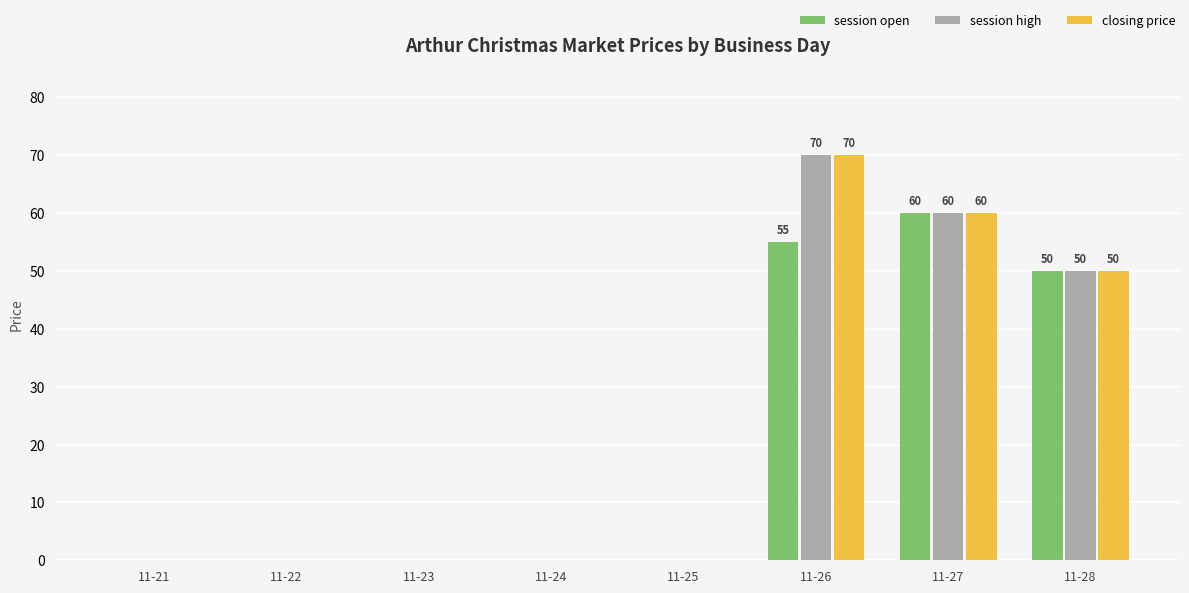

At which category is the sum across all series the highest?

11-26